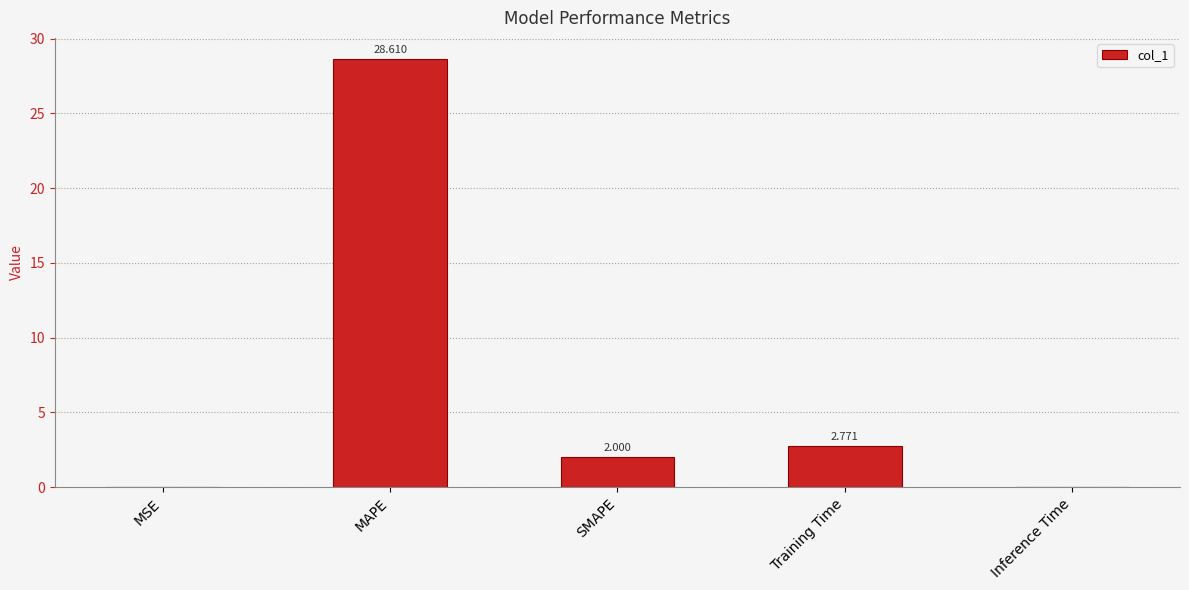

At which label is the value closest to 14?

Training Time